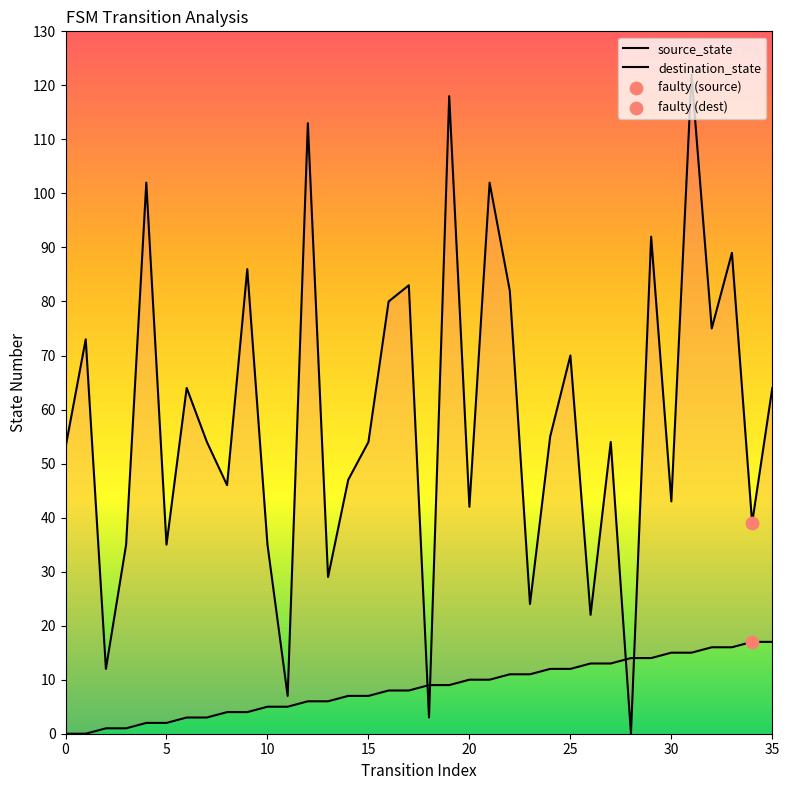

Which series contains the lowest Y value?

source_state